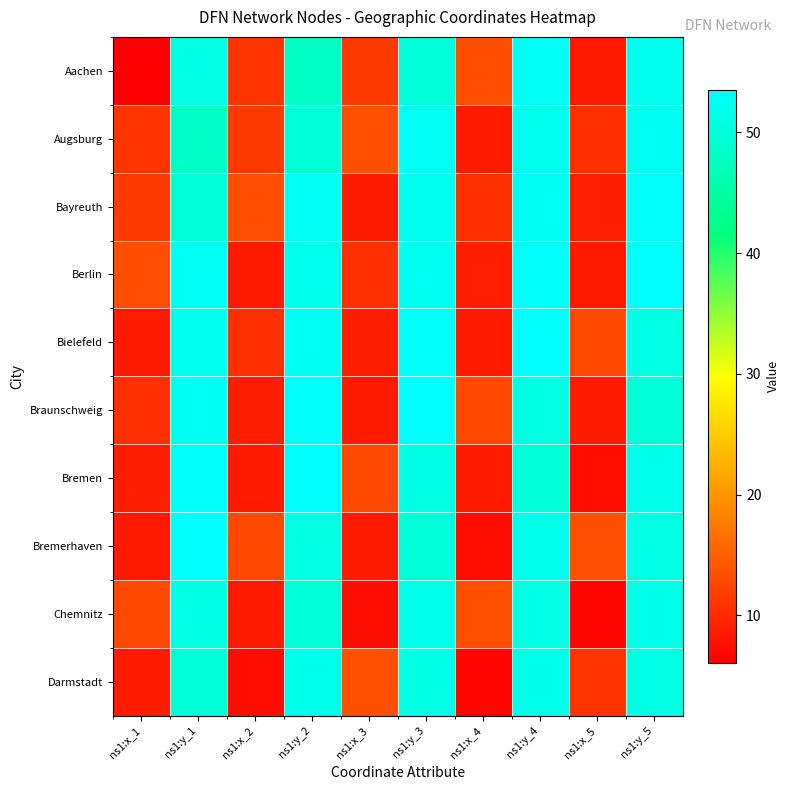

Between ns1:y_5 and ns1:y_2, which is larger?

ns1:y_5